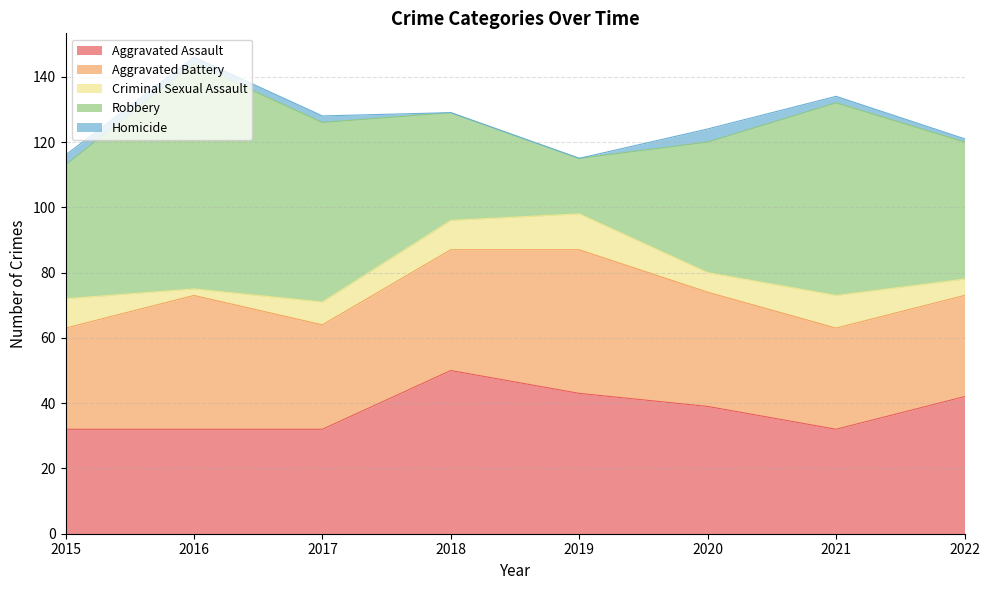

How many data points does each series have?

8